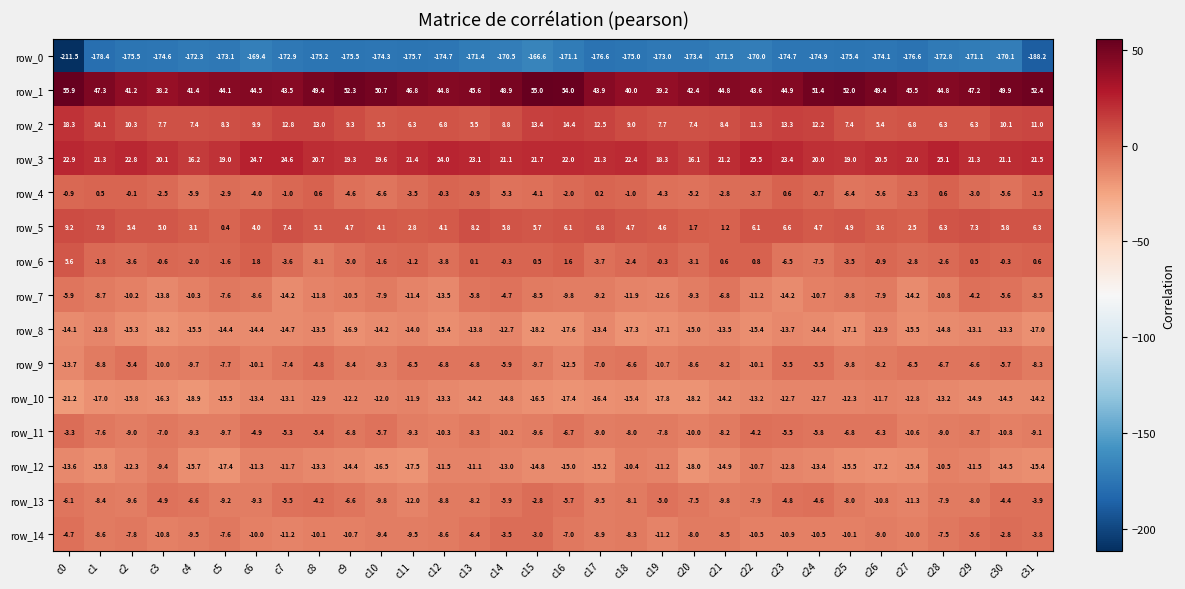

What is the sum of all row_1 values?

1495.0